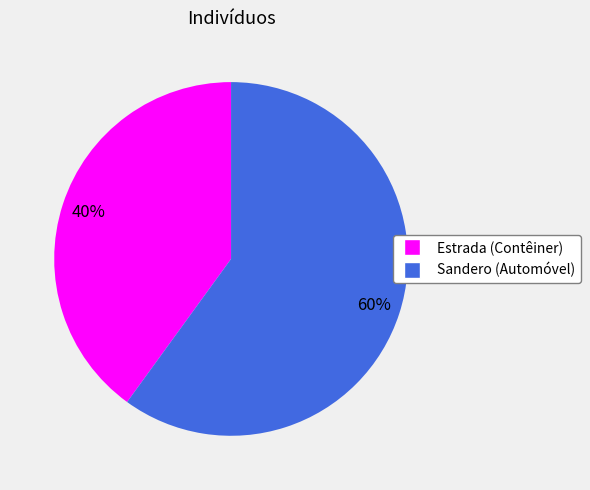

Which slice is the largest?

Sandero (Automóvel)